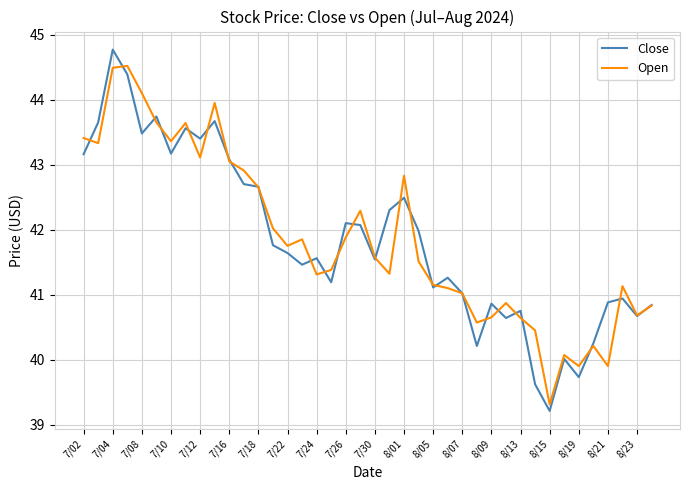

Which series has the largest range (max minus min)?

Close